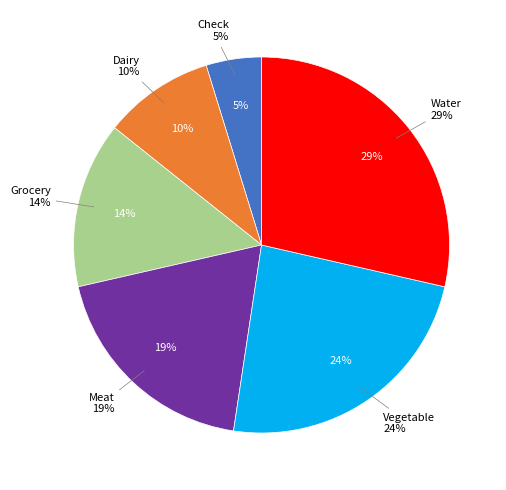

Is the sum of Meat and Water greater than half?

No